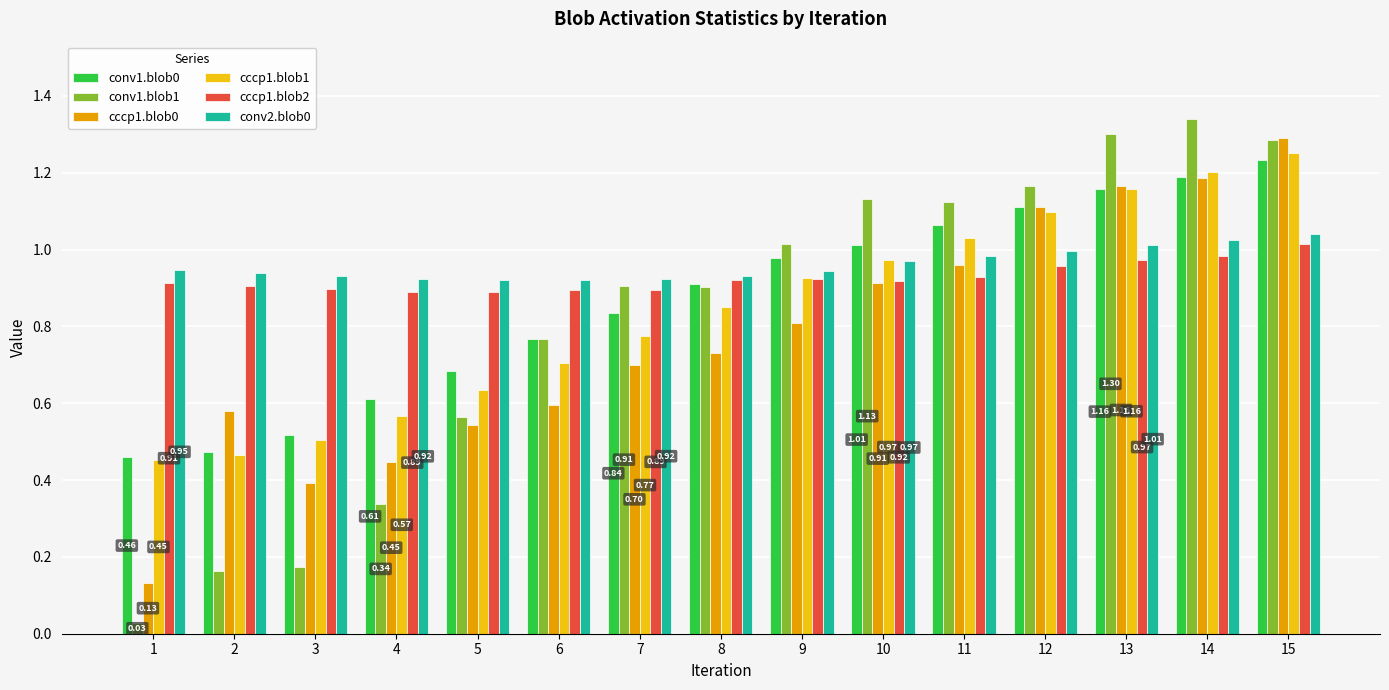

Which series has the widest spread of values?

conv1.blob1